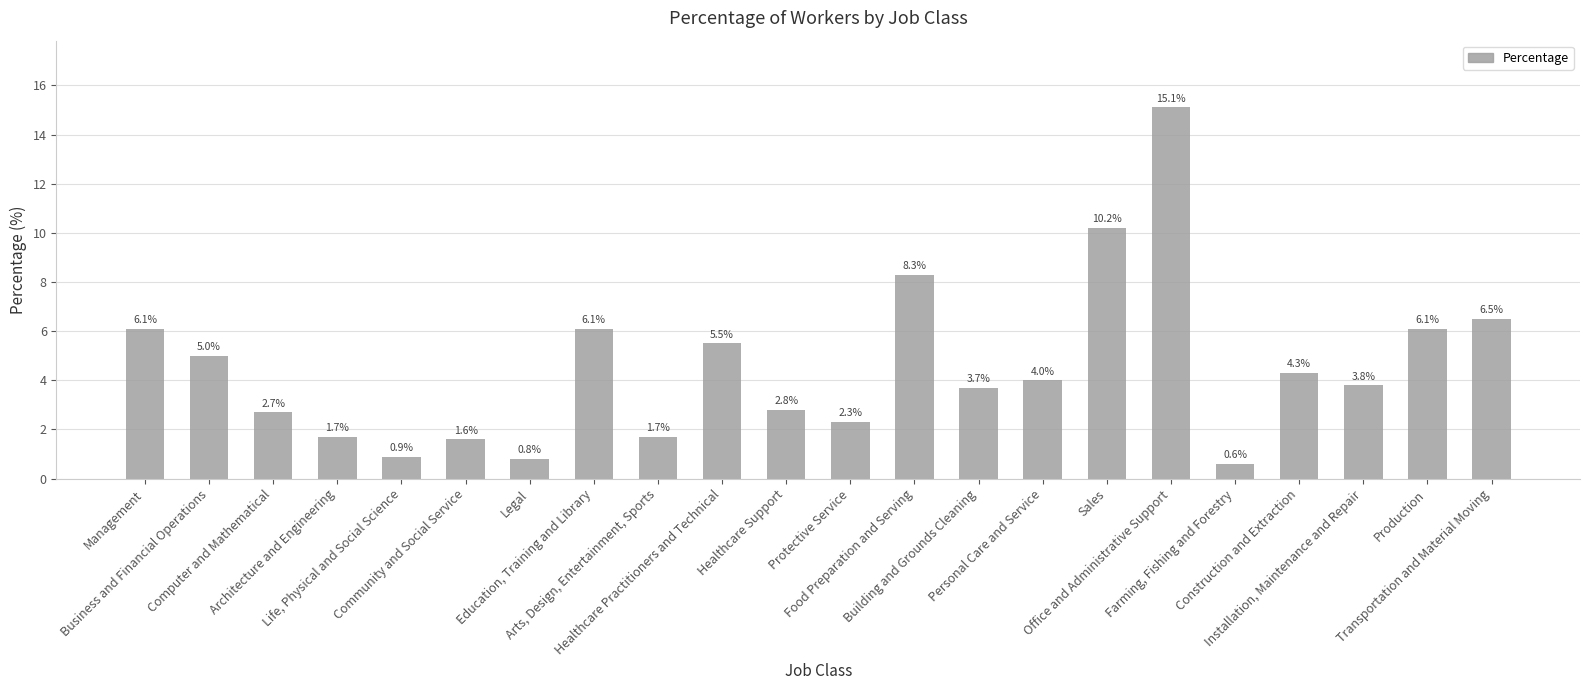

Approximately how many times larger is the value at Architecture and Engineering compared to Production?

0.3